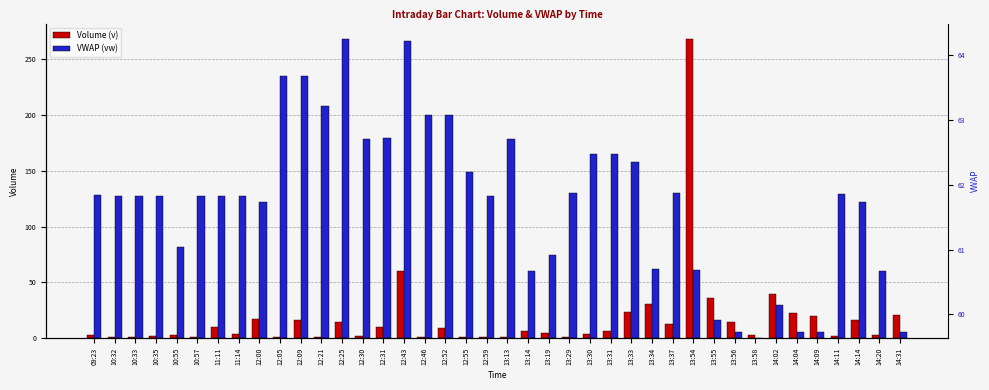

Does the chart contain any negative values?

No